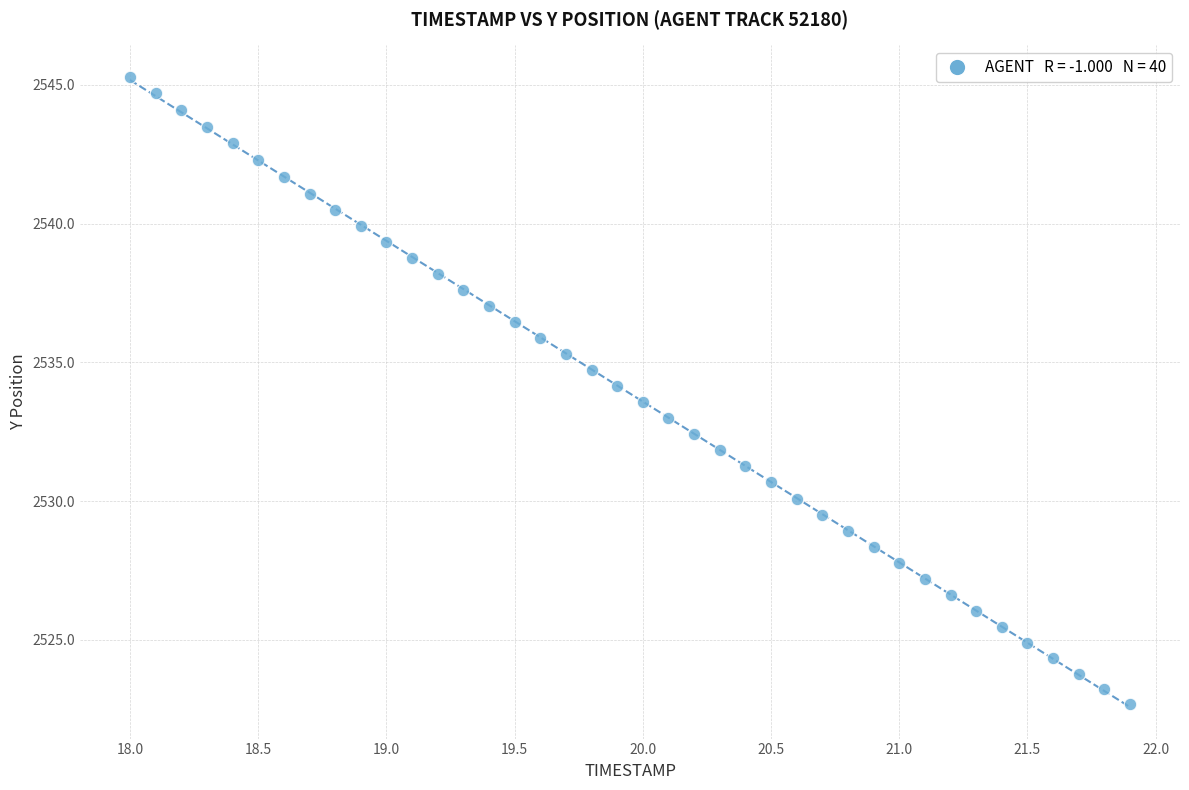

What is the range of X values (max minus min)?

3.9